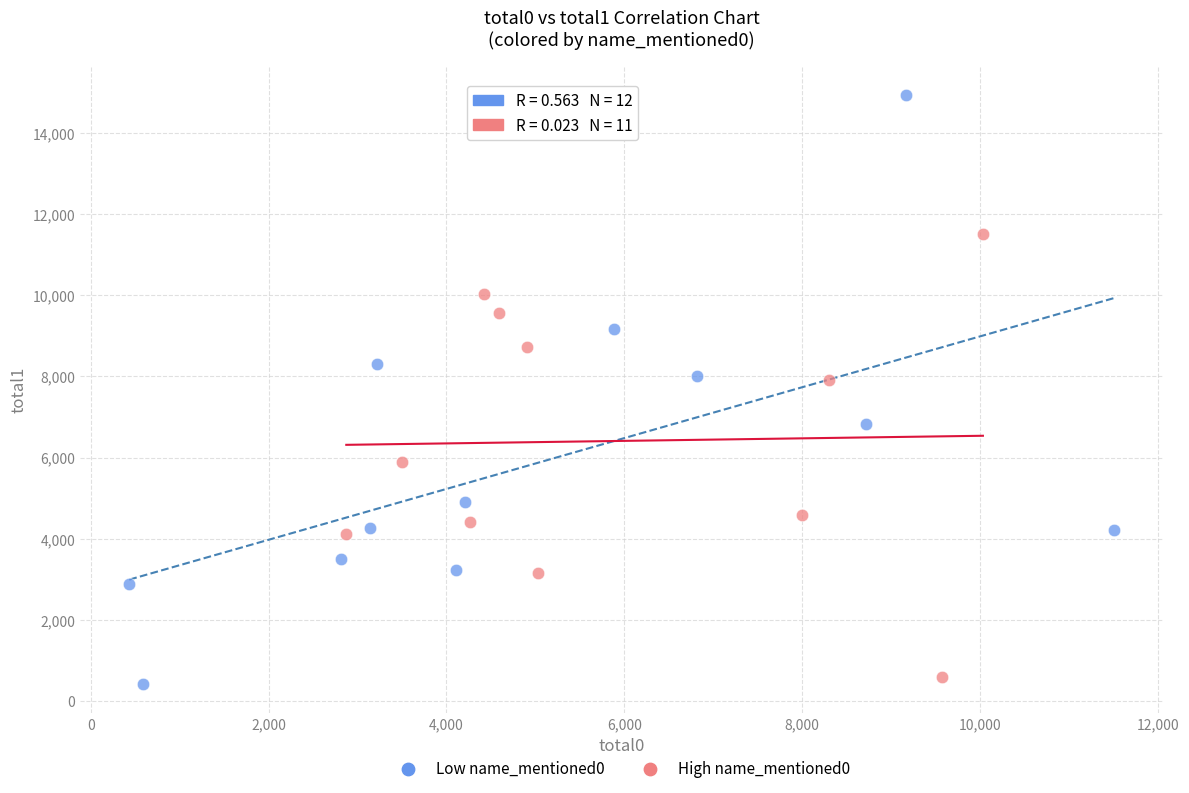

Which series reaches the maximum Y coordinate?

Low name_mentioned0